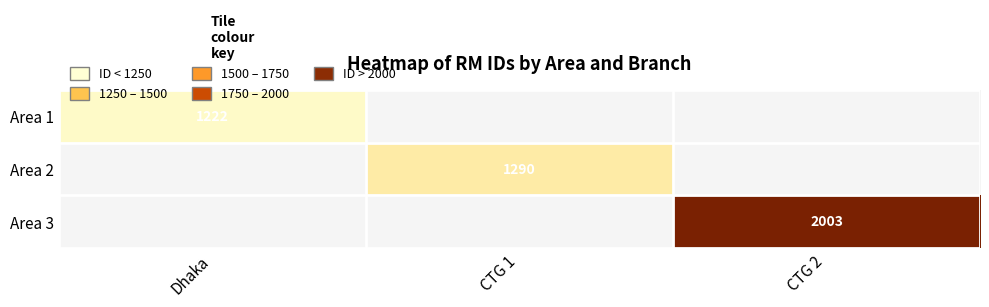

Is it true that Area 3 equals 519 at CTG 2?

False